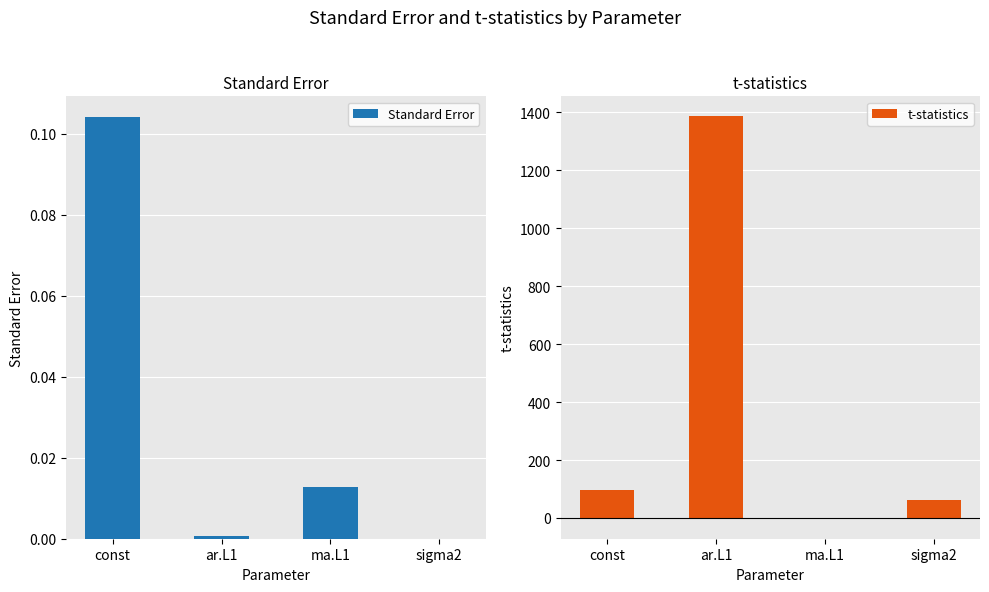

Where does the t-statistics series first go above 95?

const